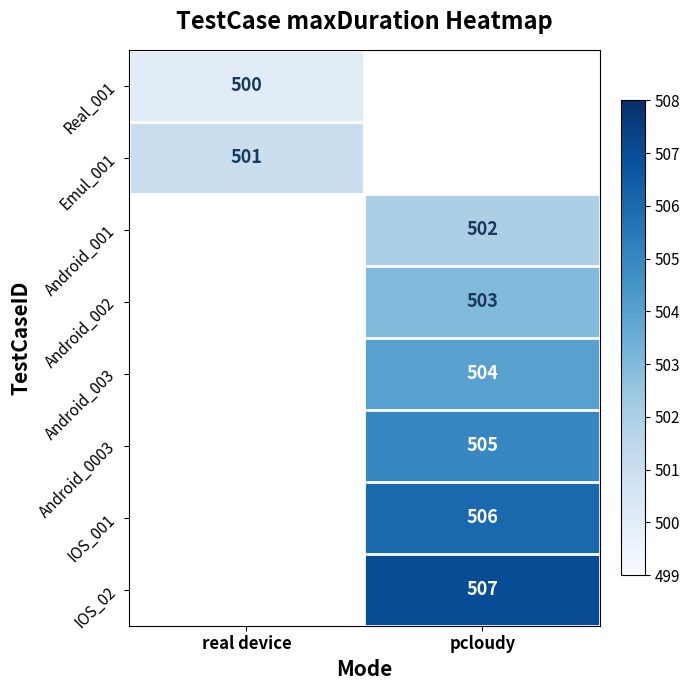

Is the value of Android_002 at pcloudy greater than the value of IOS_02 at pcloudy?

No